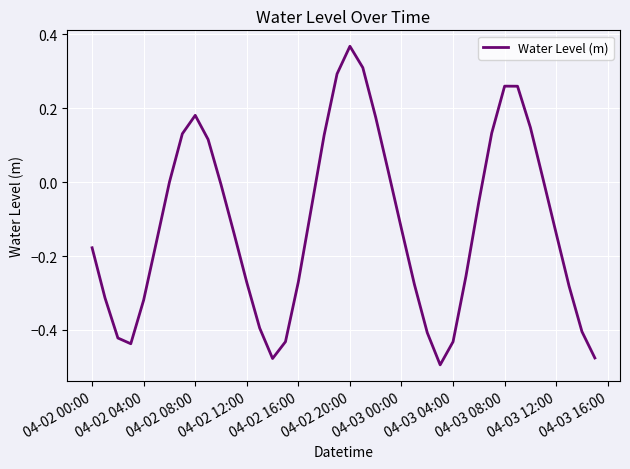

What is the difference between the maximum and minimum values?

0.9